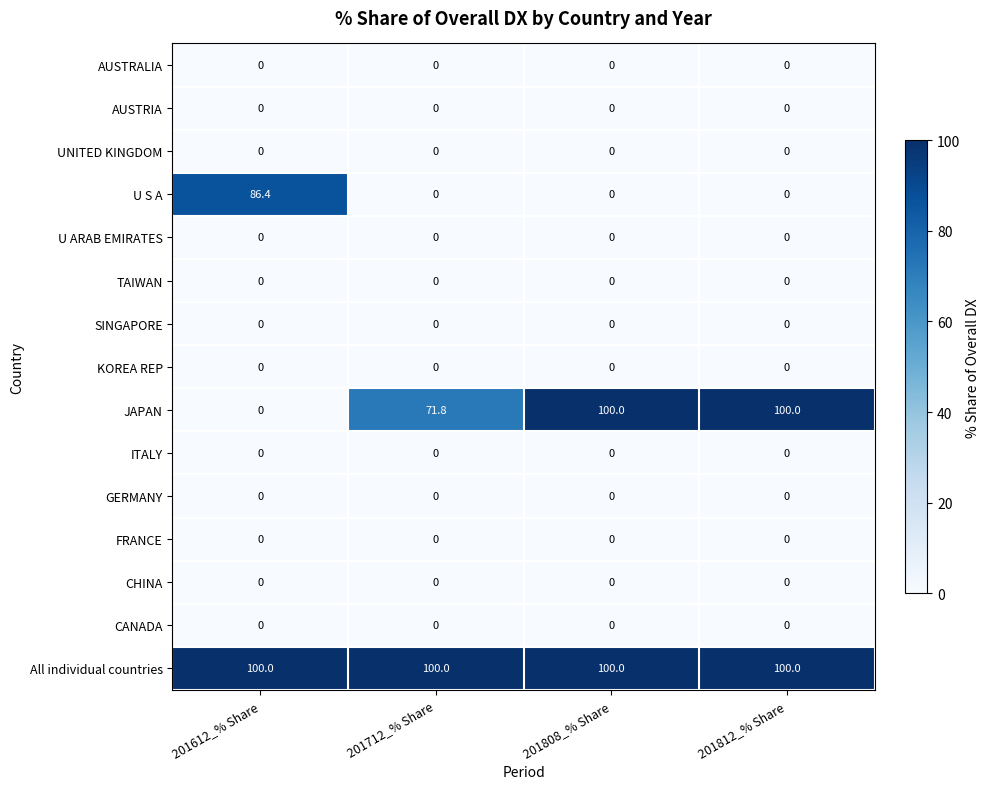

What is the greatest value displayed?

100.0